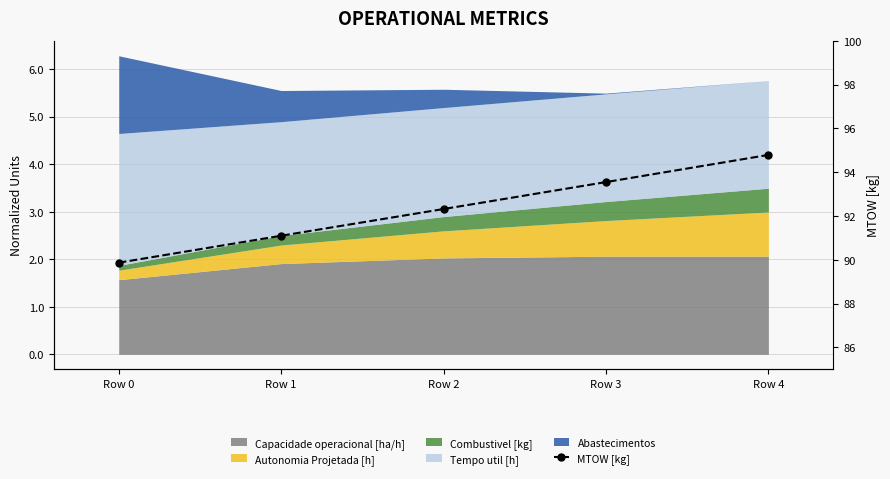

The value at Row 4 is 94.8. True or false?

True